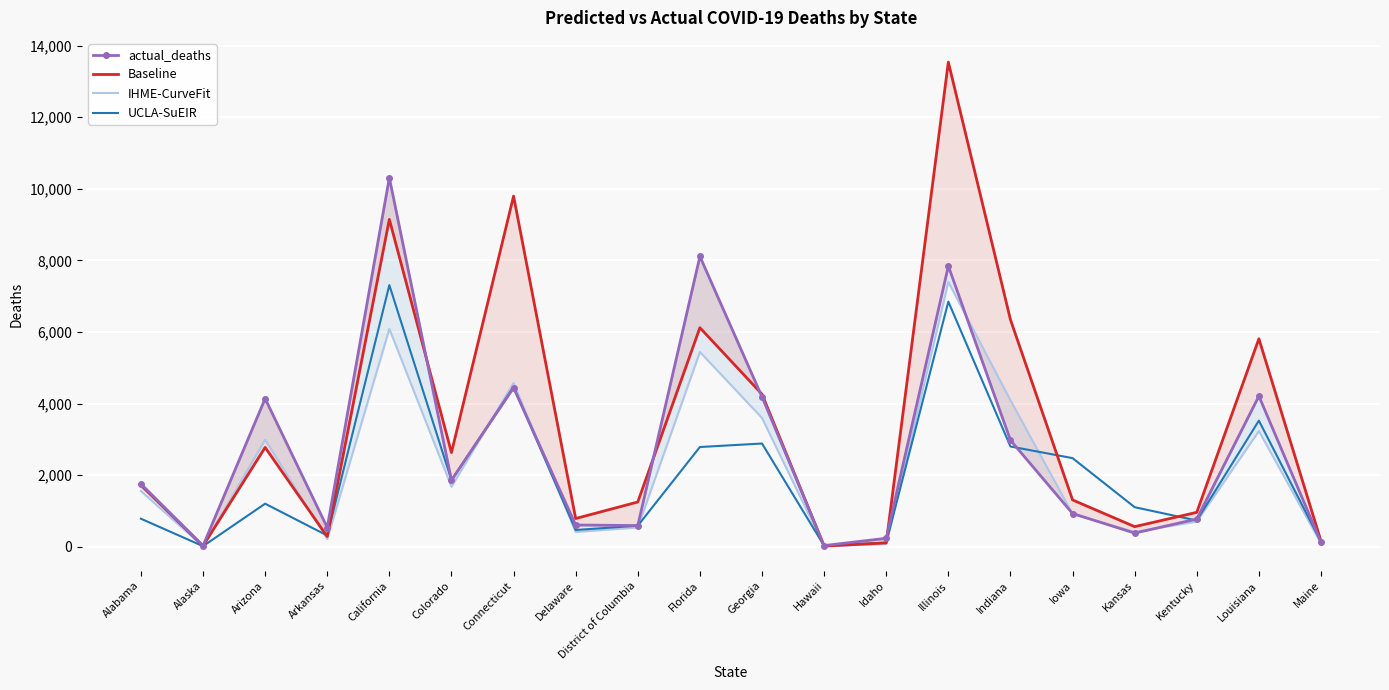

At which category does Baseline reach its first local valley?

Alaska